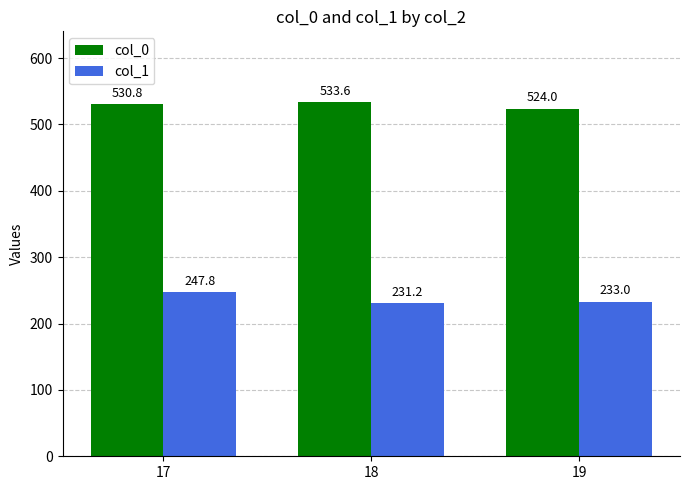

The value of col_1 at 17 is 369.4. True or false?

False